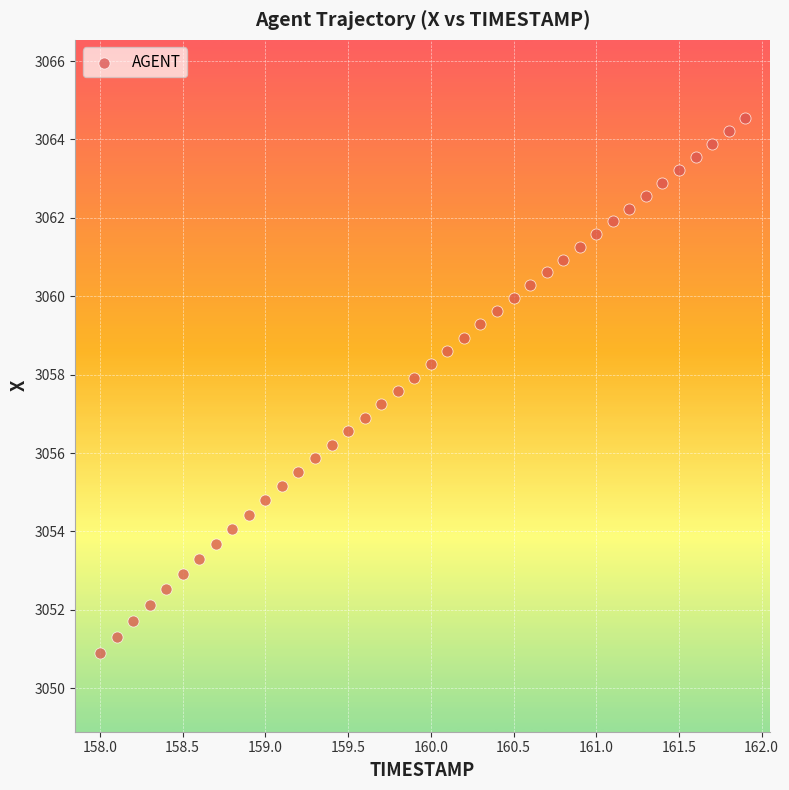

What is the range of X values (max minus min)?

3.9